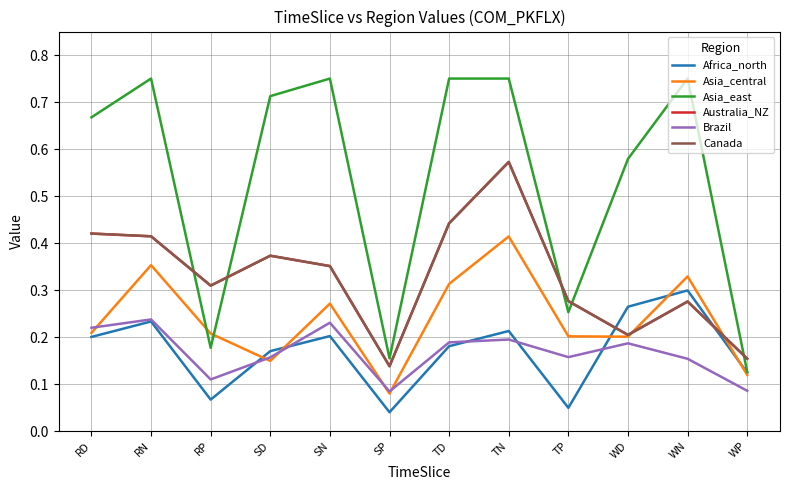

What is the value of the Australia_NZ point at the 5th from the left?

0.4